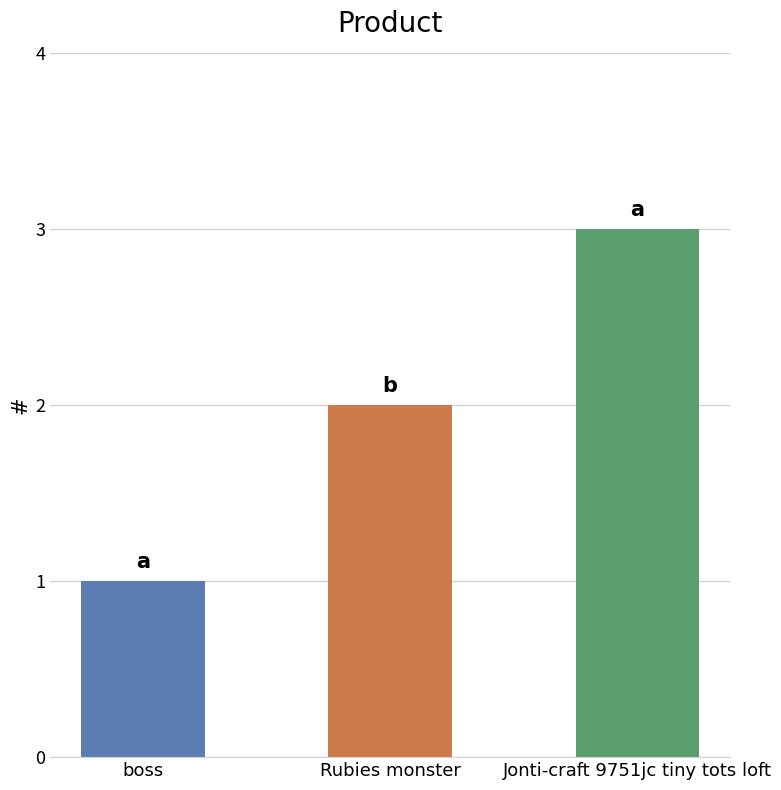

What is the difference between the maximum and minimum values?

2